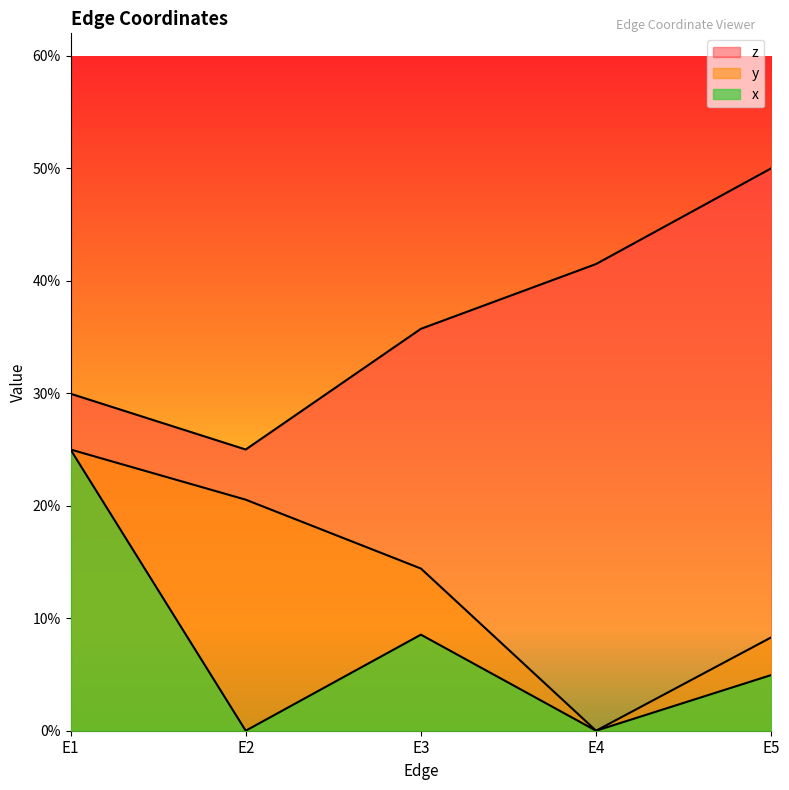

What is the average value of the x series?

0.1